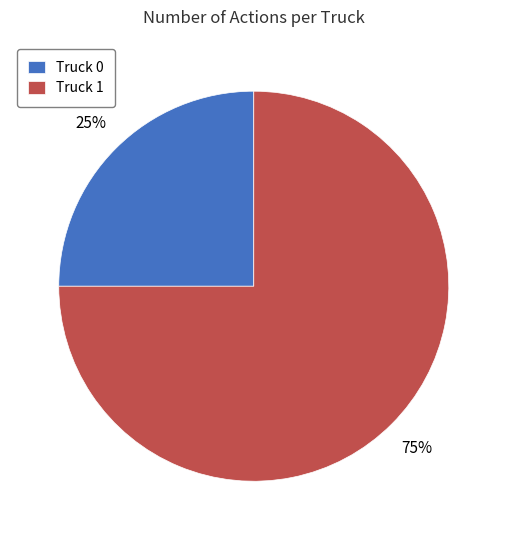

To the nearest percent, what is the average slice percentage?

50%